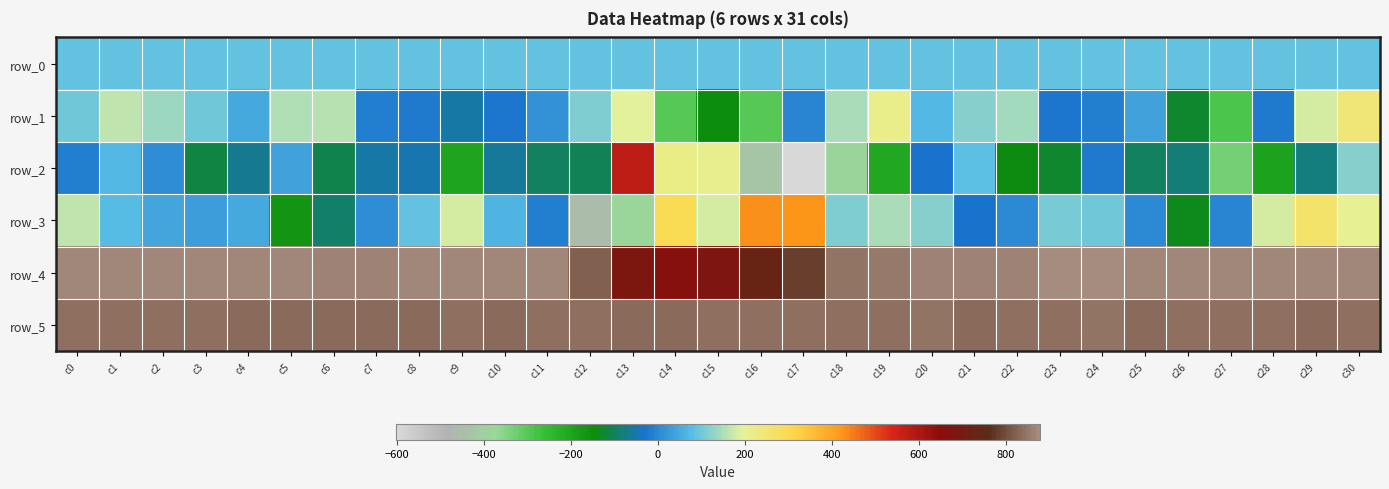

What is the greatest value displayed?

879.0